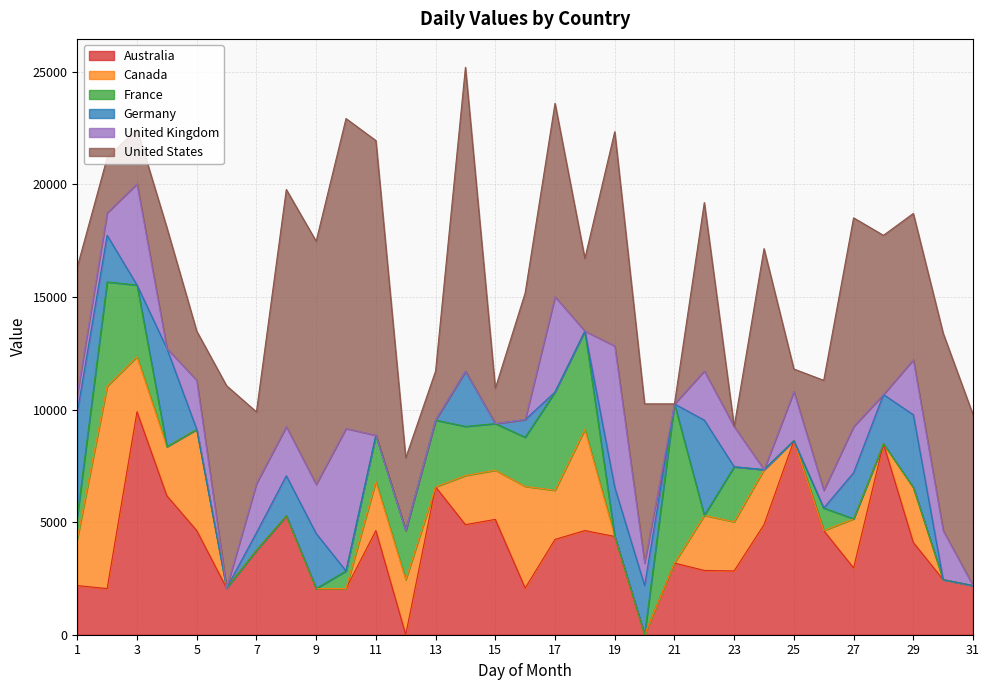

Which category has the highest value in the Canada series?

2